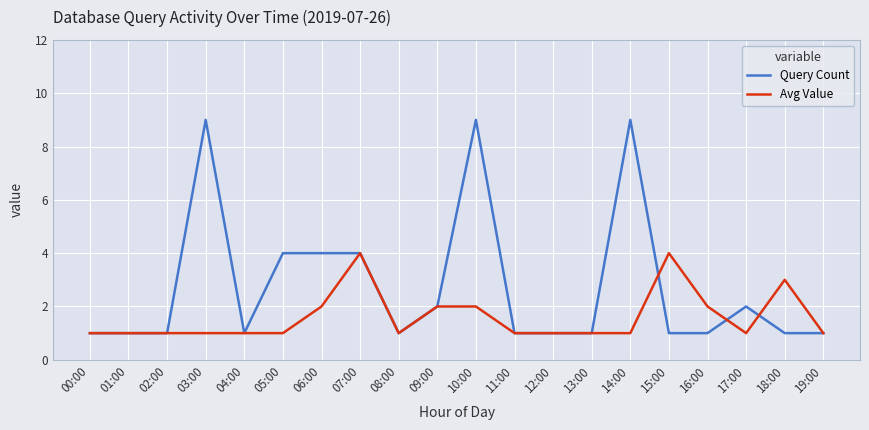

Between 01:00 and 06:00, which series saw the biggest shift?

Query Count